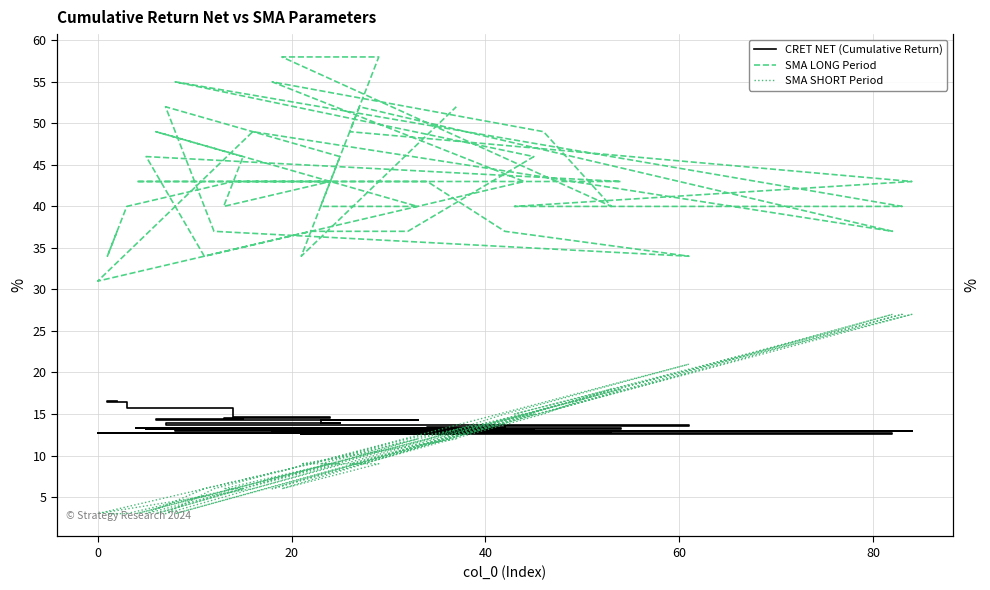

What are all the series names shown in the legend?

CRET NET (Cumulative Return), SMA LONG Period, SMA SHORT Period